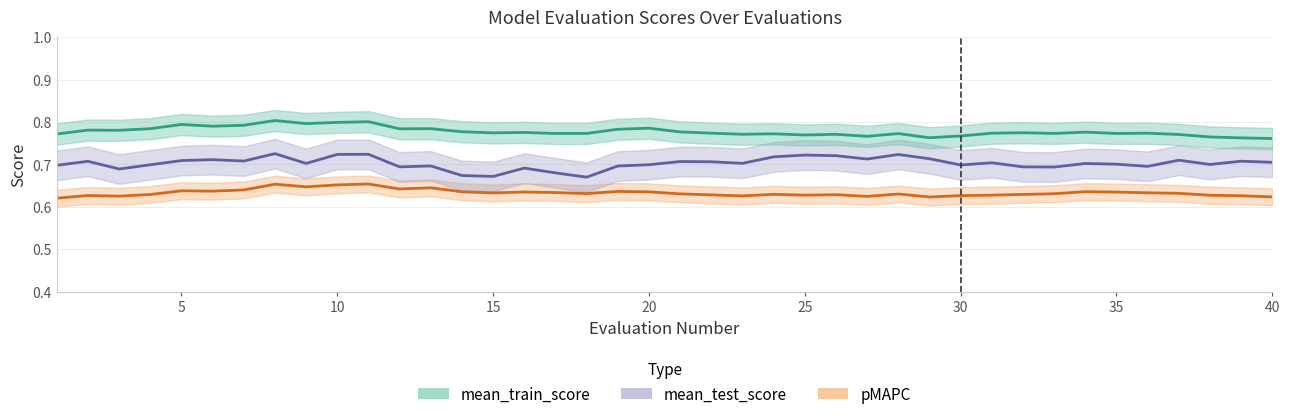

What is the average value of the pMAPC series?

0.6